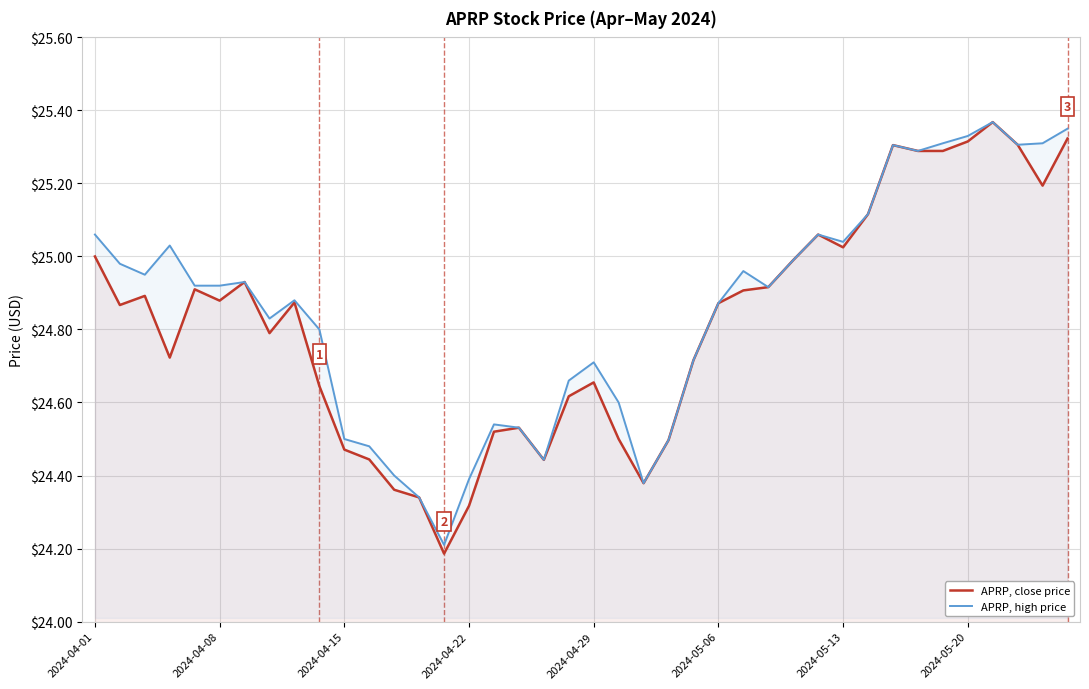

Rank the series by their average value, from highest to lowest.

APRP, high price, APRP, close price